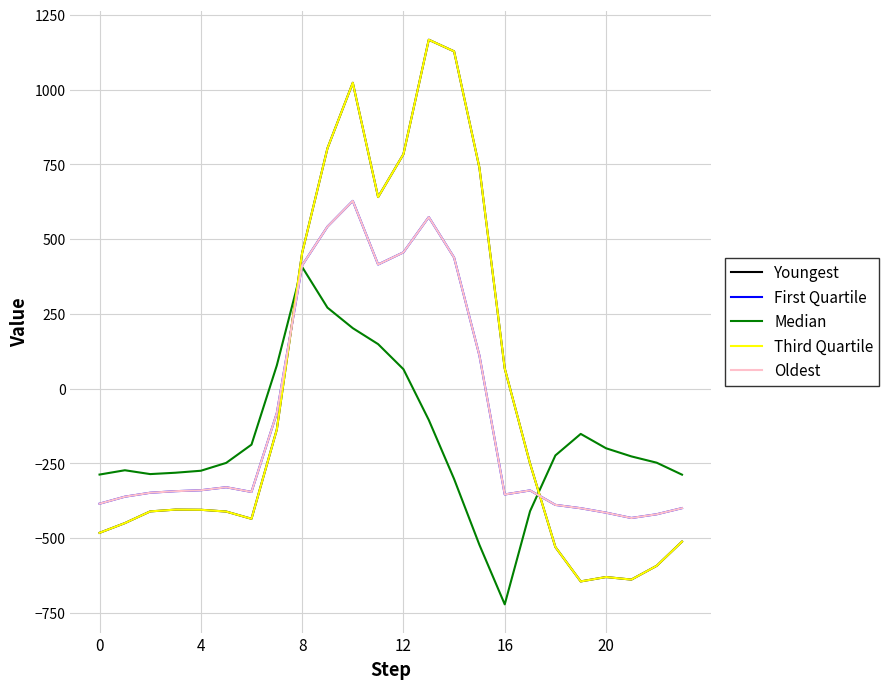

Does the chart have visible grid lines?

Yes